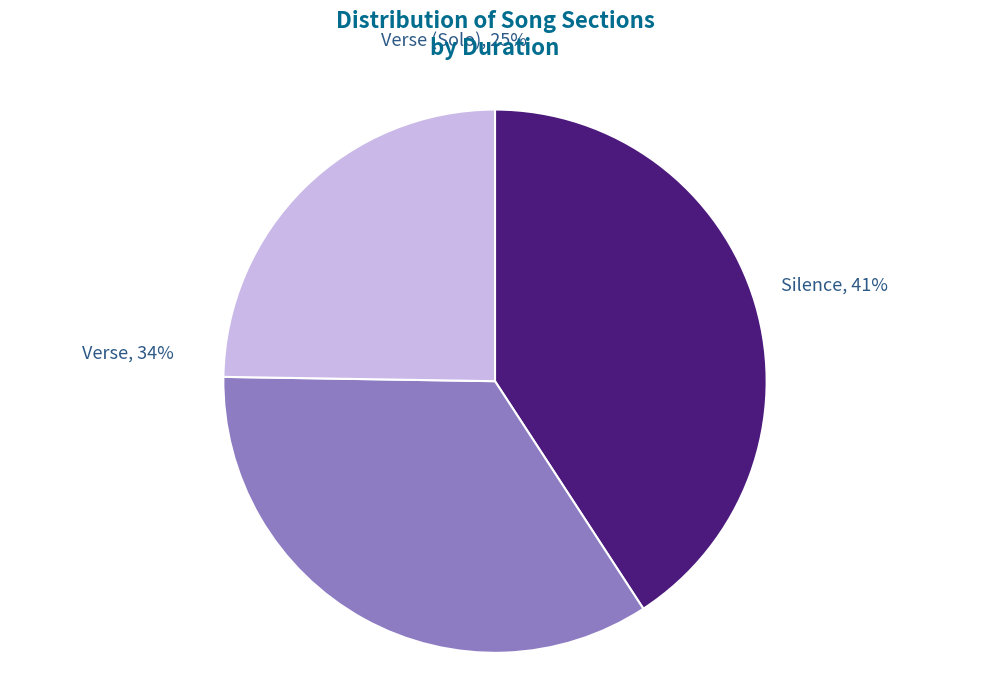

How many slices are in this pie chart?

3